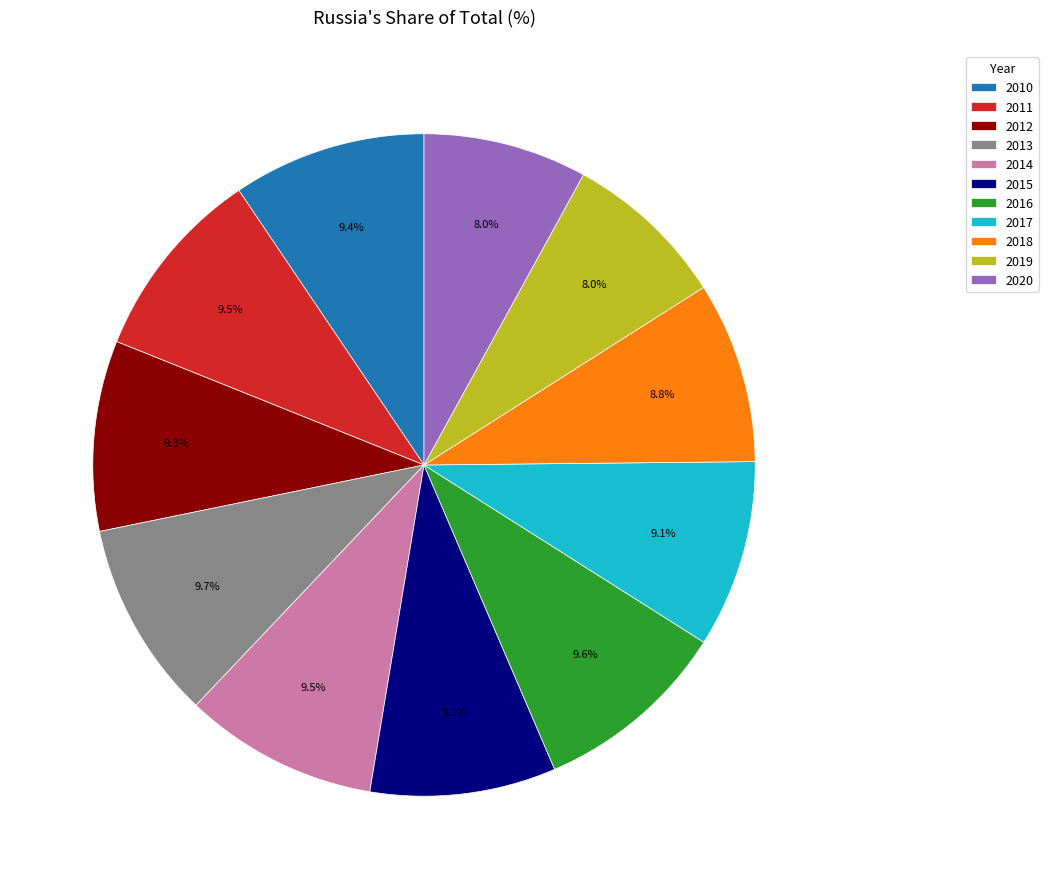

Combined, do 2018 and 2010 account for over 50%?

No